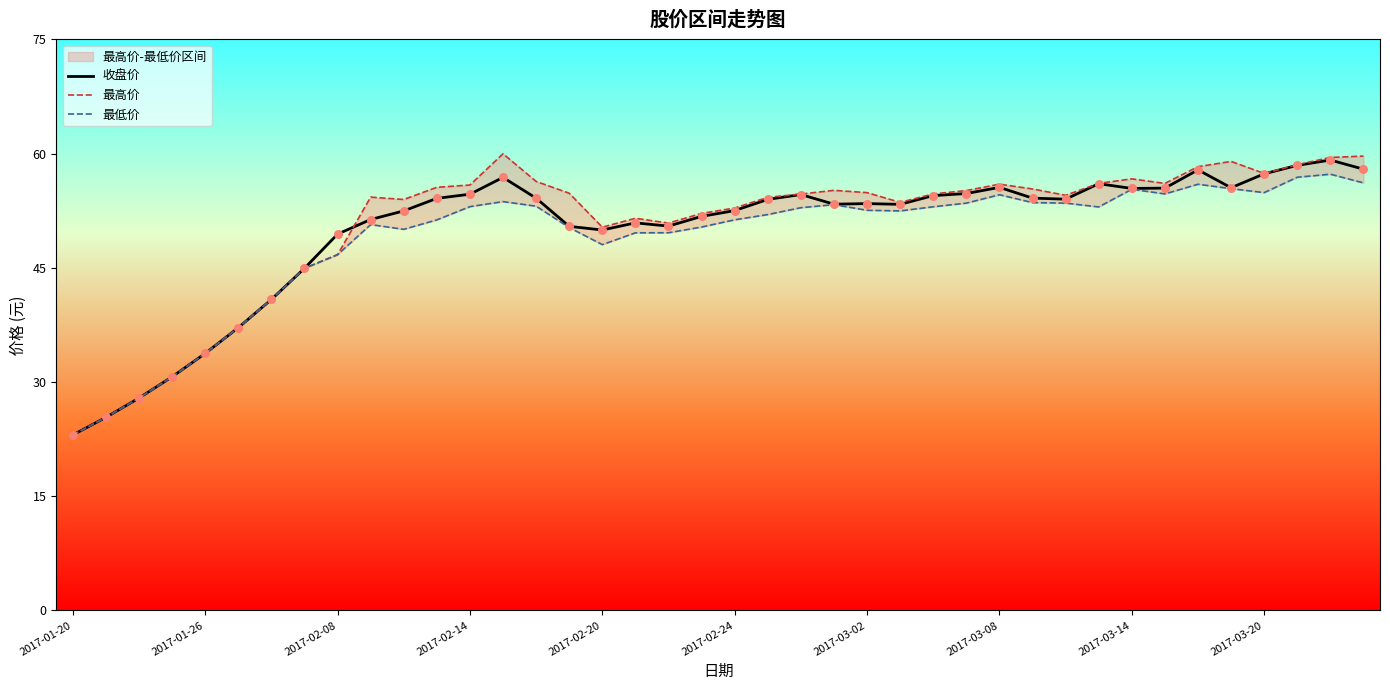

Which series has the largest total across all categories?

最高价